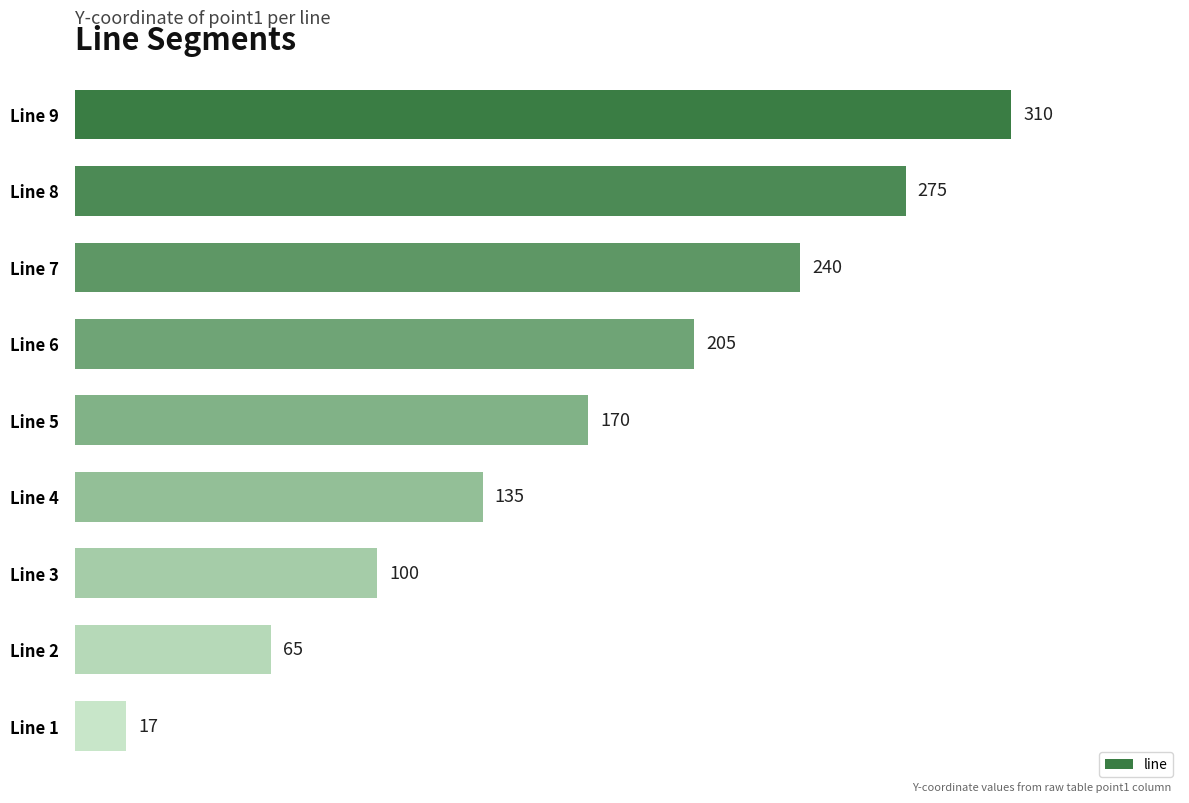

Which has a higher value, Line 7 or Line 4?

Line 7